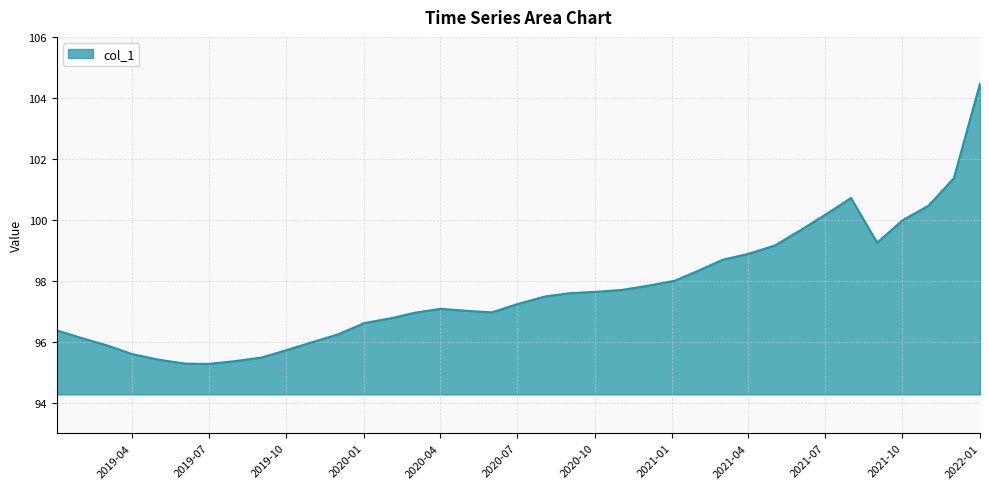

What is the greatest value displayed?

104.5